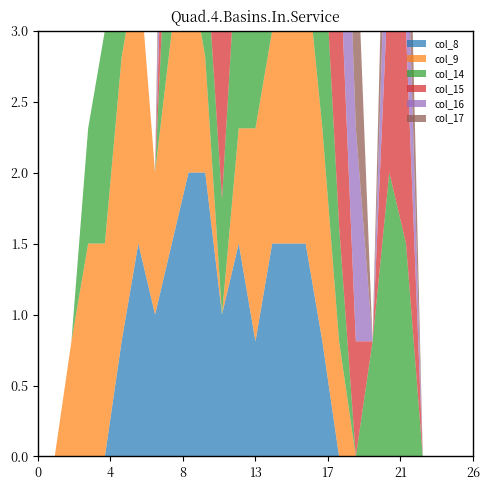

Reading left to right, transcribe all the data shown in this chart.

col_8: 0=0.0	1=0.0	2=0.0	3=0.0	4=0.0	5=0.8	6=1.5	7=1.0	8=1.5	9=2.0	10=2.0	11=1.0	12=1.5	13=0.8	14=1.5	15=1.5	16=1.5	17=0.8	18=0.0	19=0.0	20=0.0	21=0.0	22=0.0	23=0.0	24=0.0	25=0.0	26=0.0
col_9: 0=0.0	1=0.0	2=0.8	3=1.5	4=1.5	5=2.0	6=2.0	7=1.0	8=1.5	9=1.5	10=0.8	11=0.0	12=0.8	13=1.5	14=1.5	15=1.5	16=2.0	17=1.5	18=0.8	19=0.0	20=0.0	21=0.0	22=0.0	23=0.0	24=0.0	25=0.0	26=0.0
col_14: 0=0.0	1=0.0	2=0.0	3=0.8	4=1.5	5=0.8	6=0.0	7=0.0	8=1.5	9=2.0	10=0.8	11=0.8	12=1.5	13=1.5	14=1.0	15=1.0	16=1.5	17=1.5	18=0.8	19=0.0	20=0.8	21=2.0	22=1.5	23=0.0	24=0.0	25=0.0	26=0.0
col_15: 0=0.0	1=0.0	2=0.0	3=0.0	4=0.0	5=0.0	6=0.0	7=0.0	8=1.5	9=1.5	10=0.0	11=1.5	12=2.0	13=1.5	14=1.0	15=1.0	16=1.5	17=2.0	18=2.0	19=0.8	20=0.0	21=1.5	22=1.5	23=0.0	24=0.0	25=0.0	26=0.0
col_16: 0=0.0	1=0.0	2=0.0	3=0.0	4=0.0	5=0.0	6=0.0	7=0.0	8=1.5	9=1.5	10=0.0	11=1.5	12=2.0	13=0.8	14=0.0	15=0.0	16=0.0	17=0.8	18=2.0	19=1.5	20=0.0	21=1.0	22=1.0	23=0.0	24=0.0	25=0.0	26=0.0
col_17: 0=0.0	1=0.0	2=0.0	3=0.0	4=0.0	5=0.0	6=0.0	7=0.0	8=1.5	9=2.0	10=1.5	11=1.5	12=2.0	13=2.0	14=0.8	15=0.0	16=0.0	17=0.0	18=1.5	19=1.5	20=0.0	21=1.0	22=1.0	23=0.0	24=0.0	25=0.0	26=0.0